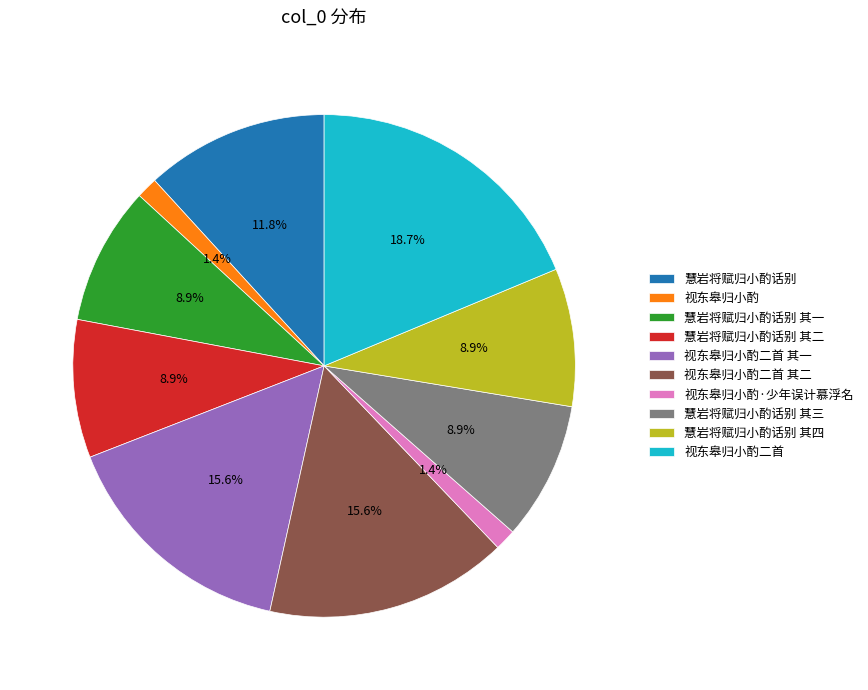

To the nearest percent, what is the combined percentage of 慧岩将赋归小酌话别 其四 and 视东皋归小酌二首 其一?

24%